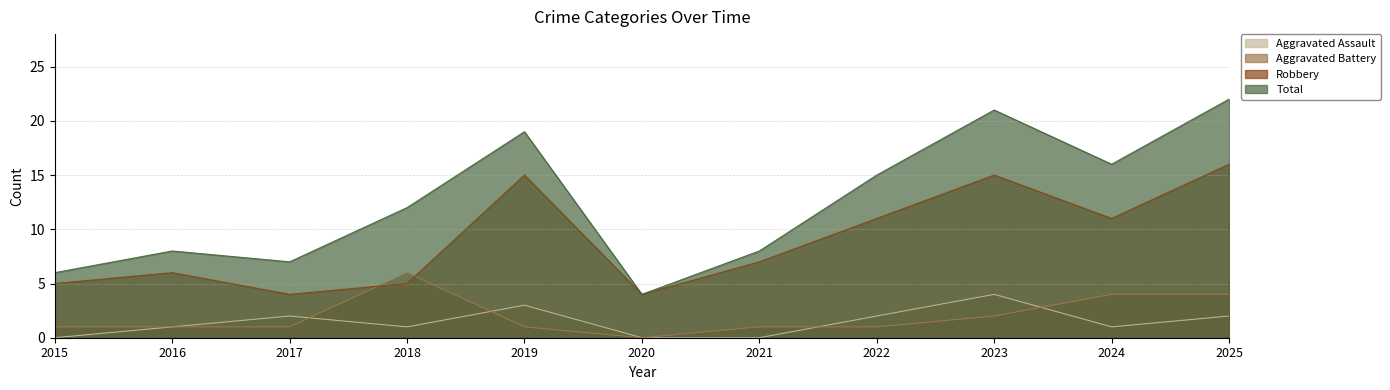

What is the difference between the highest and lowest values at 2021?

8